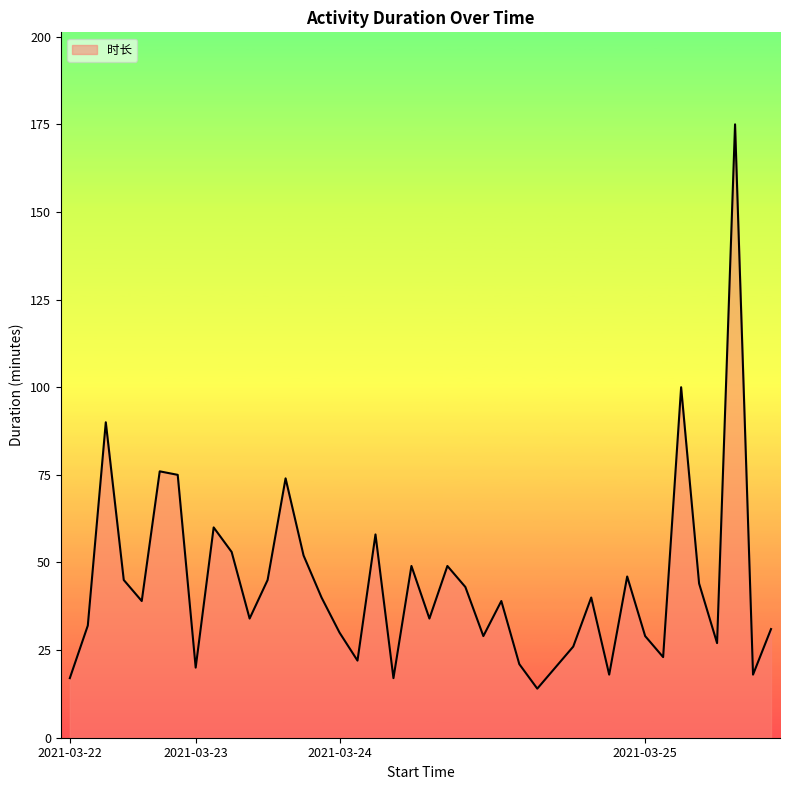

What is the greatest value displayed?

175